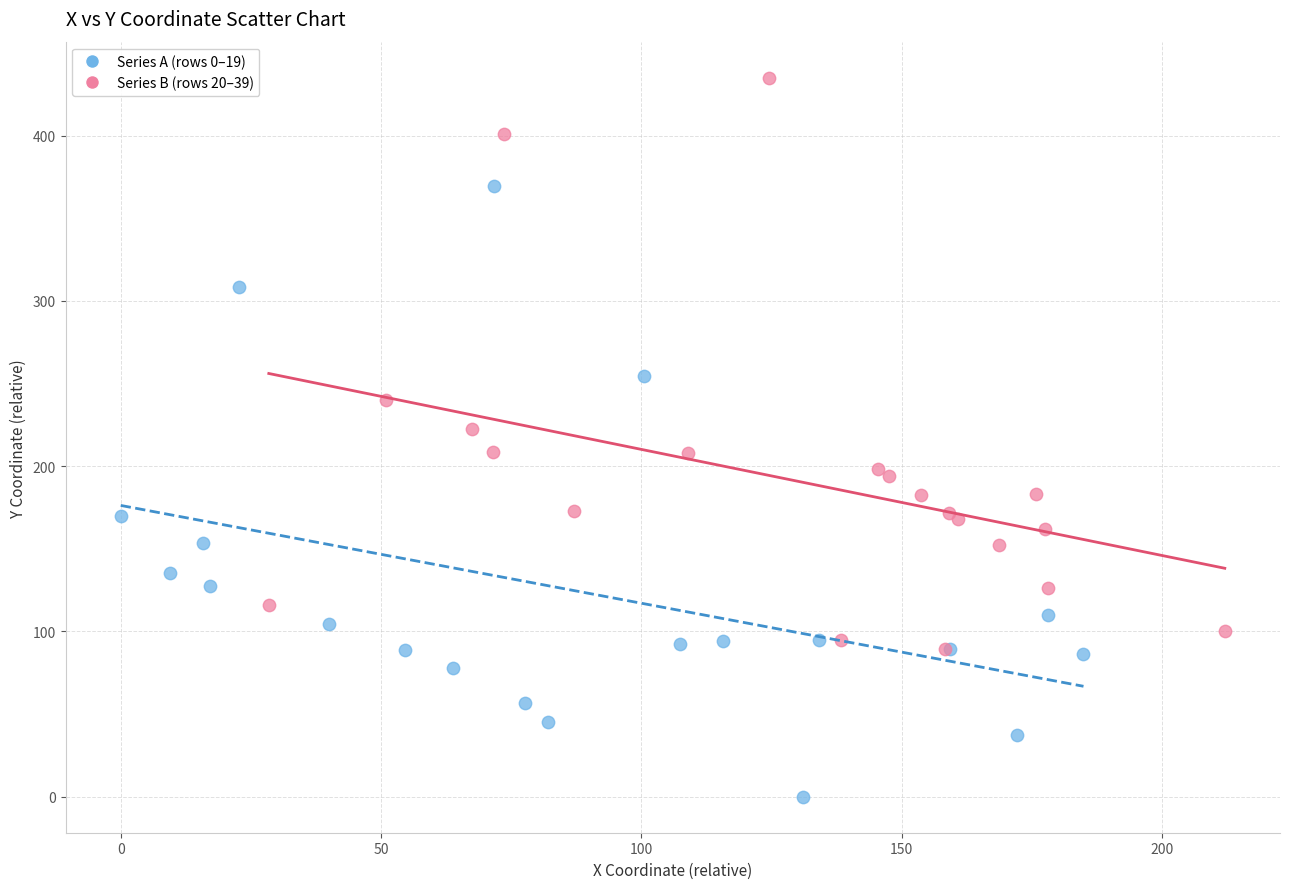

Which series contains the highest Y value?

Series B (rows 20–39)